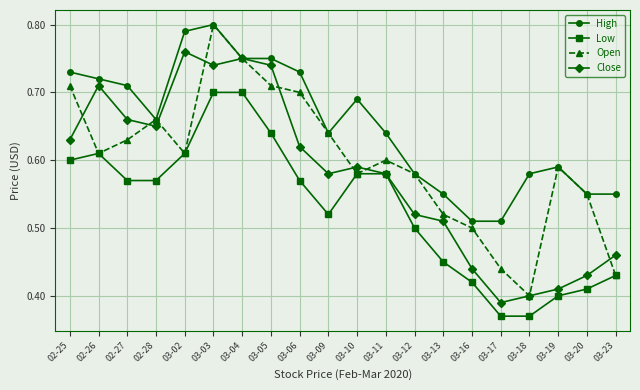

What is the difference between the maximum and second lowest values in the High series?

0.3